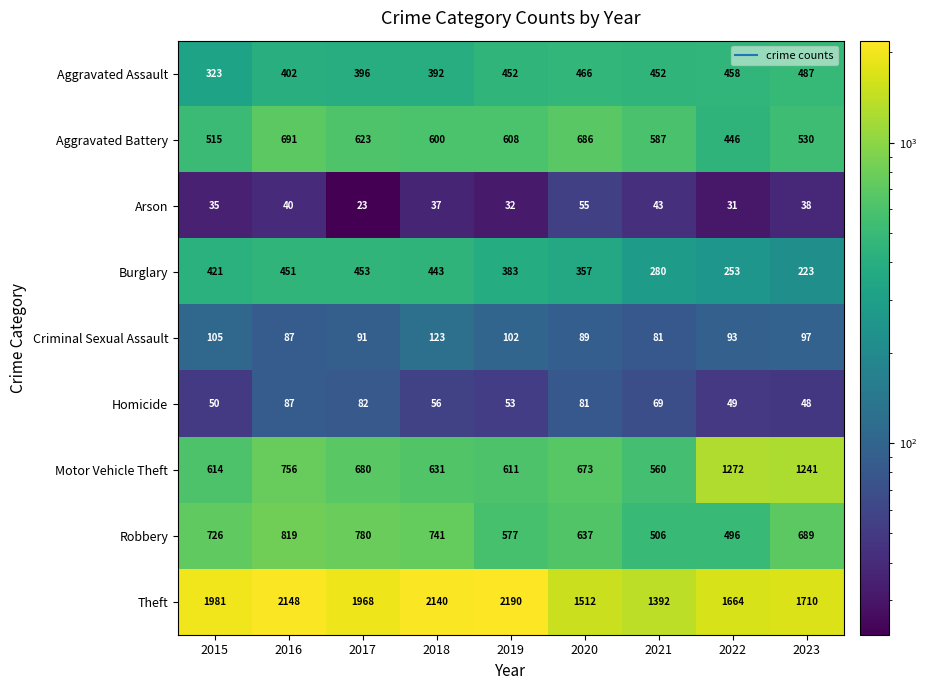

What is the sum of the Aggravated Battery values at 2018 and 2021?

1187